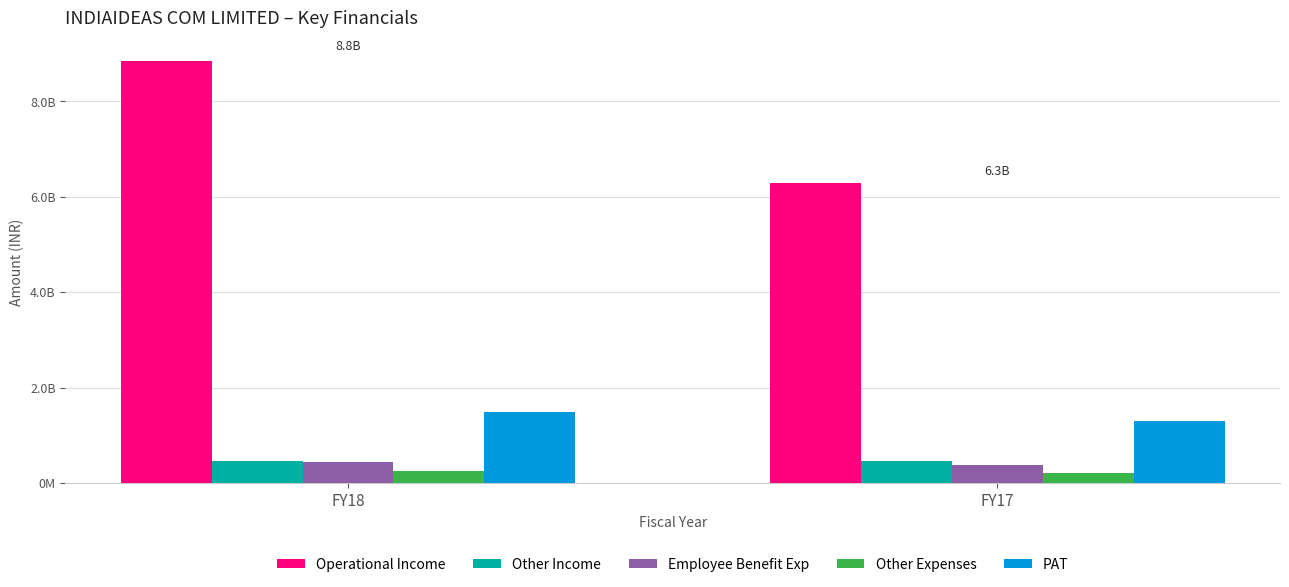

Reading left to right, transcribe all the data shown in this chart.

Operational Income: 8836285645	6279943408
Other Income: 456838268	471131215
Employee Benefit Exp: 435333479	372357845
Other Expenses: 255058400	209629490
PAT: 1484250984	1290796500